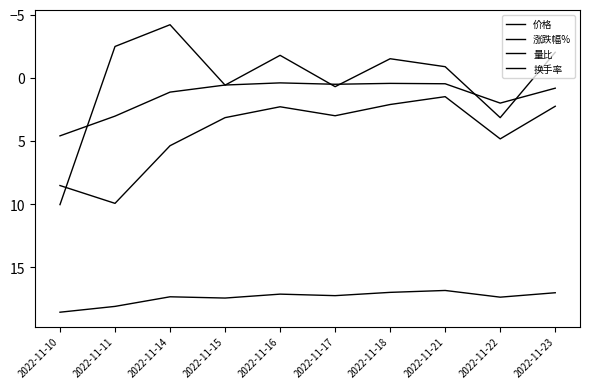

At which category is the sum across all series the highest?

2022-11-10